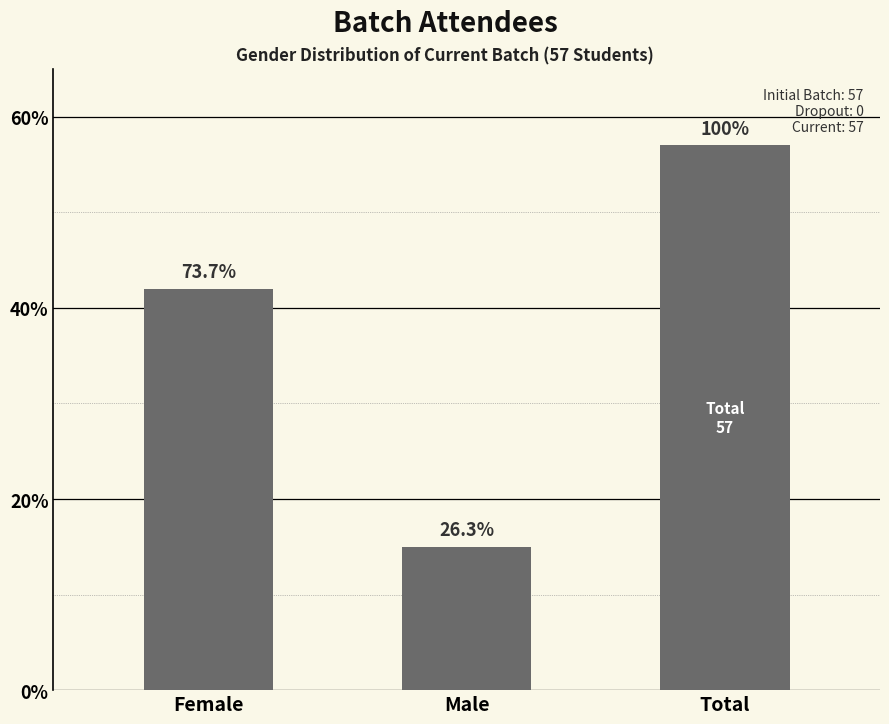

Does the chart contain any negative values?

No